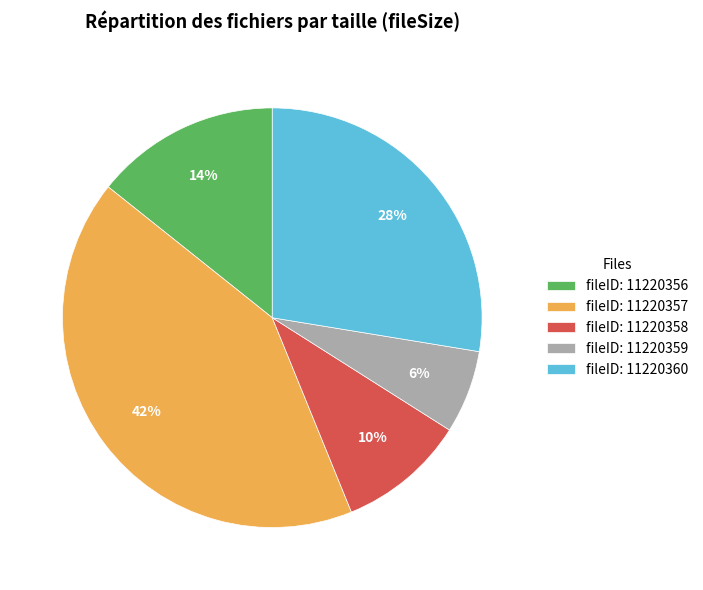

The fileID: 11220356 slice represents 14% of the pie. True or false?

True